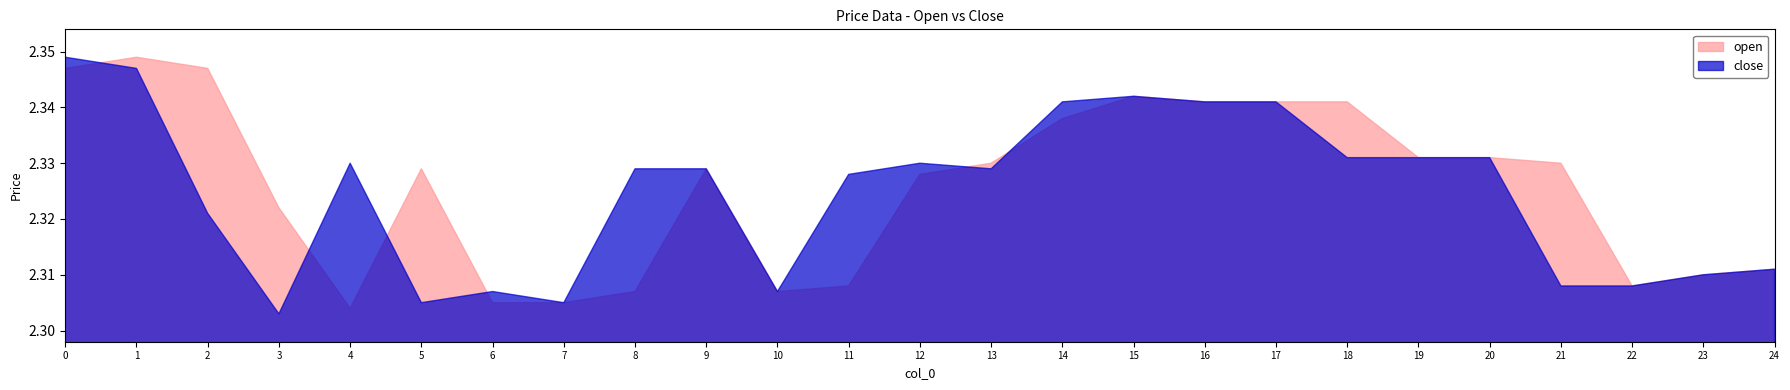

What are all the series names shown in the legend?

open, close